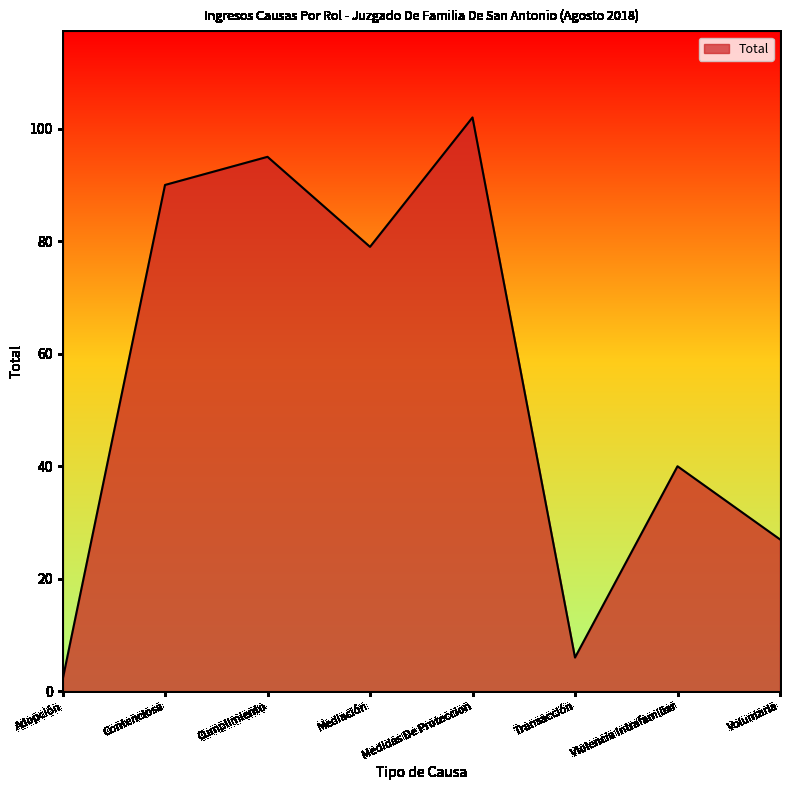

Count the number of data series in this chart.

1